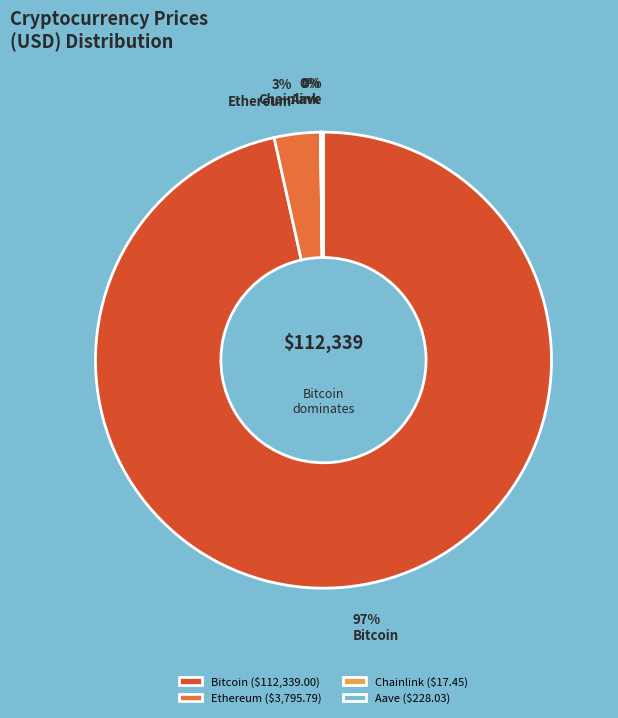

Does Bitcoin represent more than half of the total?

Yes